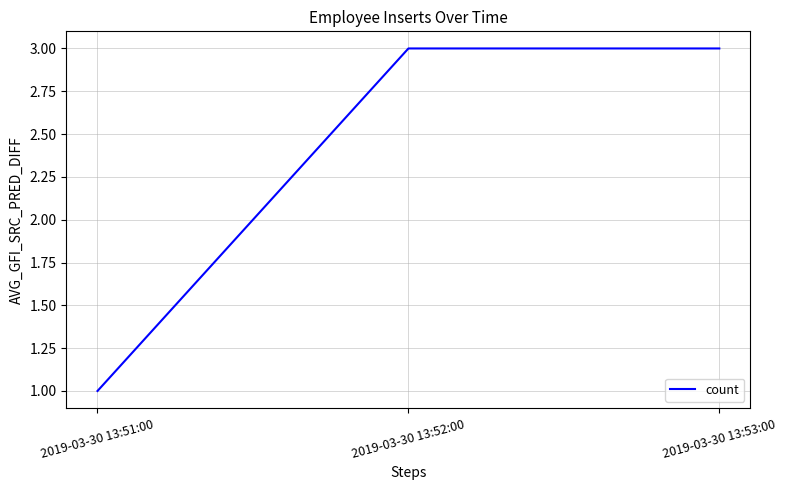

What is the sum of all values?

7